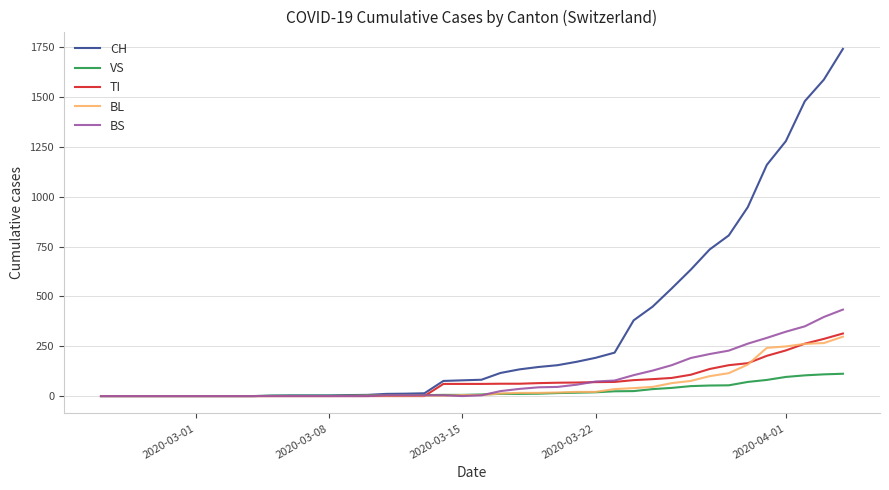

Which series has the largest range (max minus min)?

CH